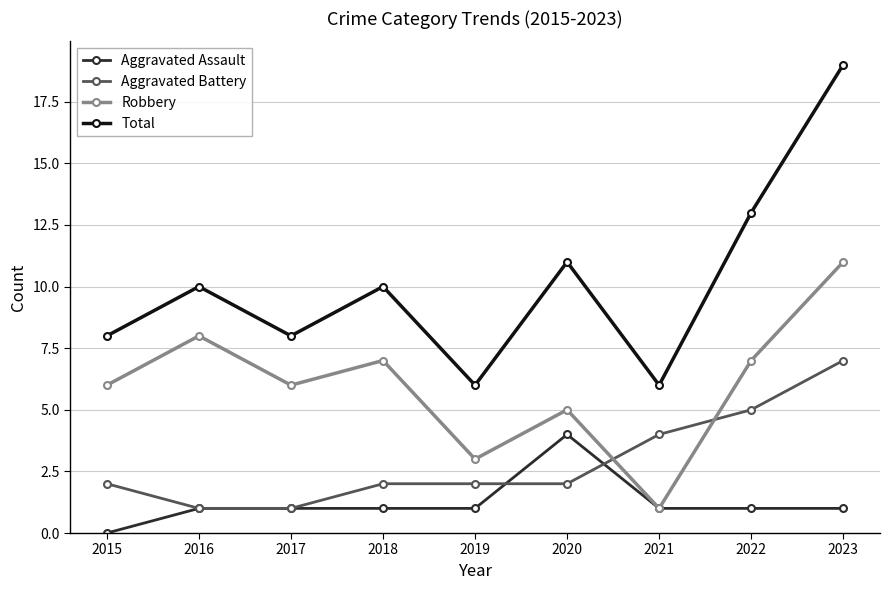

At which category does Total reach its first local peak?

2016